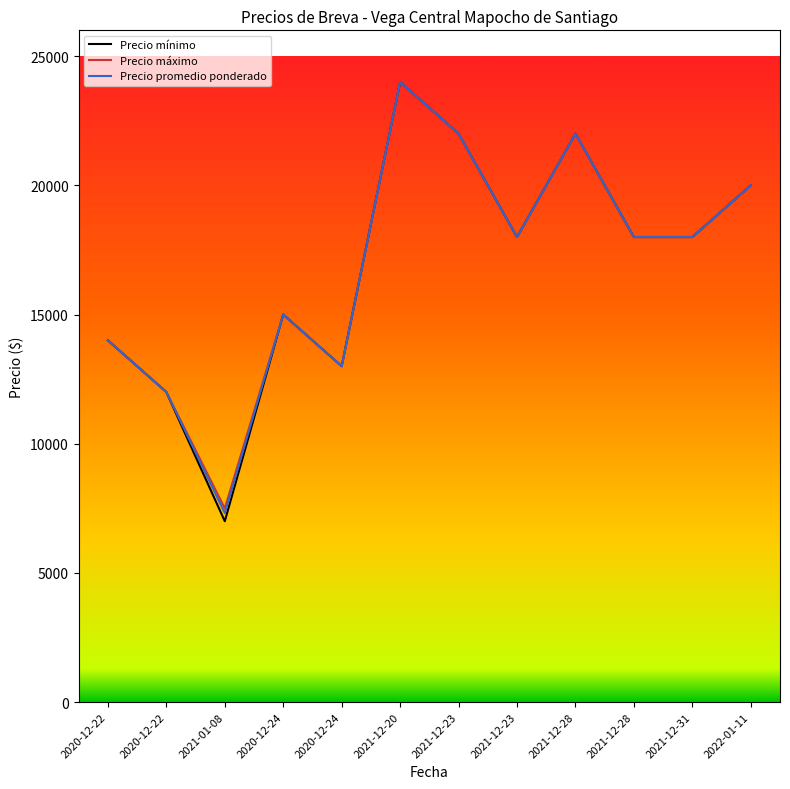

In Precio promedio ponderado, how many points are lower than both neighbors (excluding endpoints)?

3